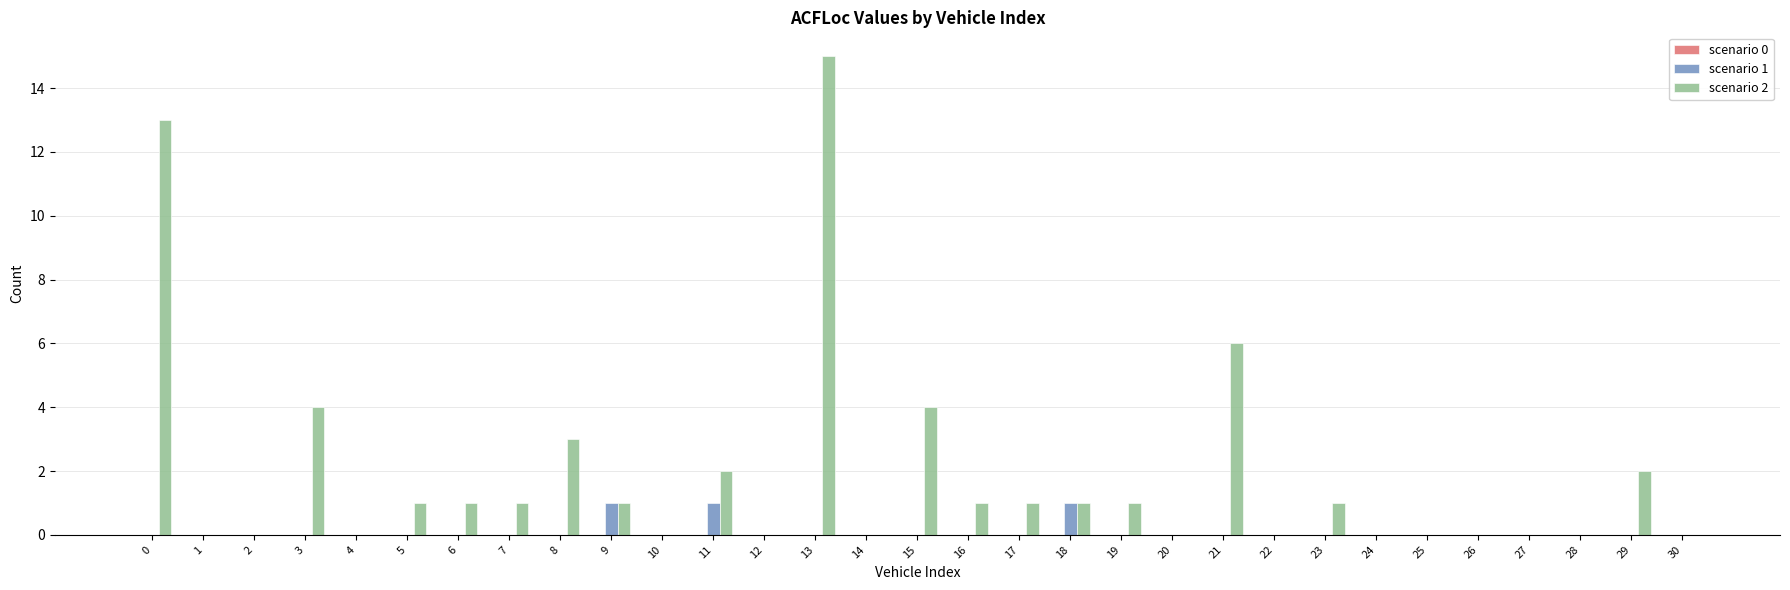

Is it true that scenario 1 equals 1 at 18?

True